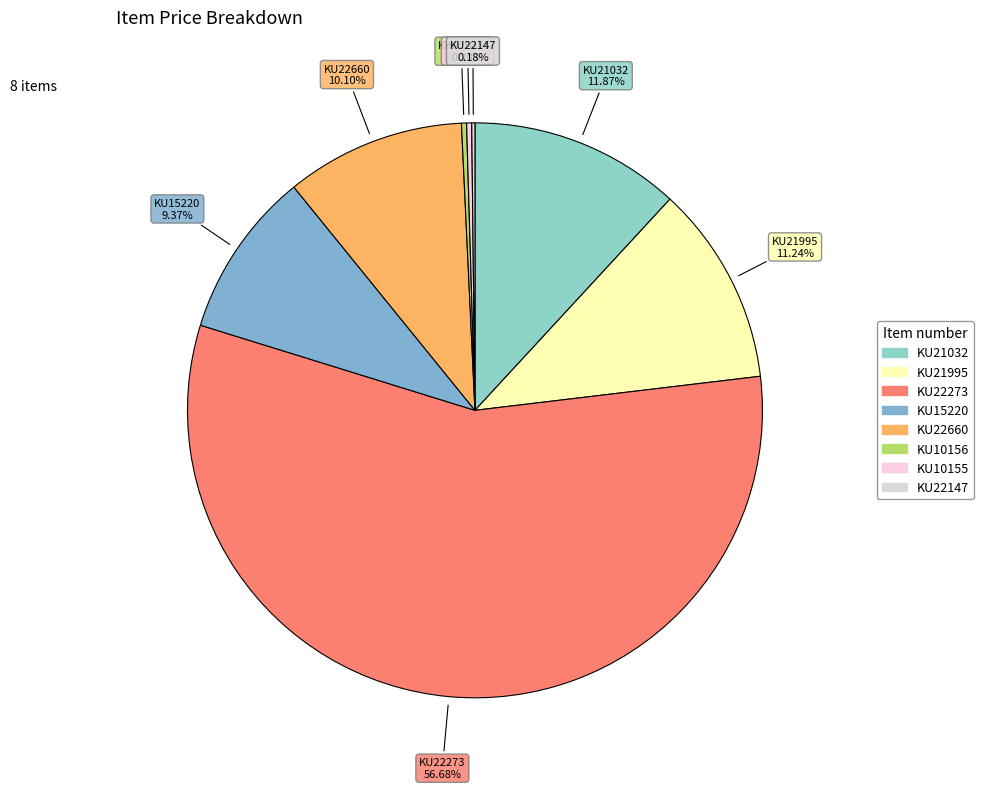

To the nearest percent, what is the average slice percentage?

12%